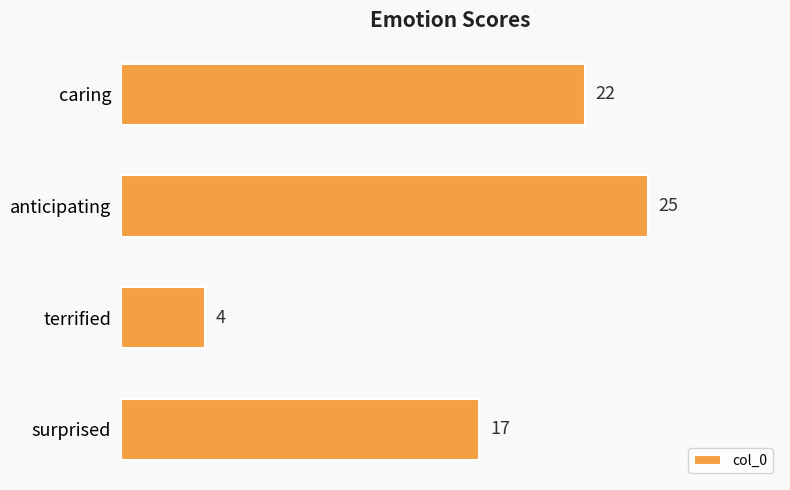

What position from the bottom is caring?

4